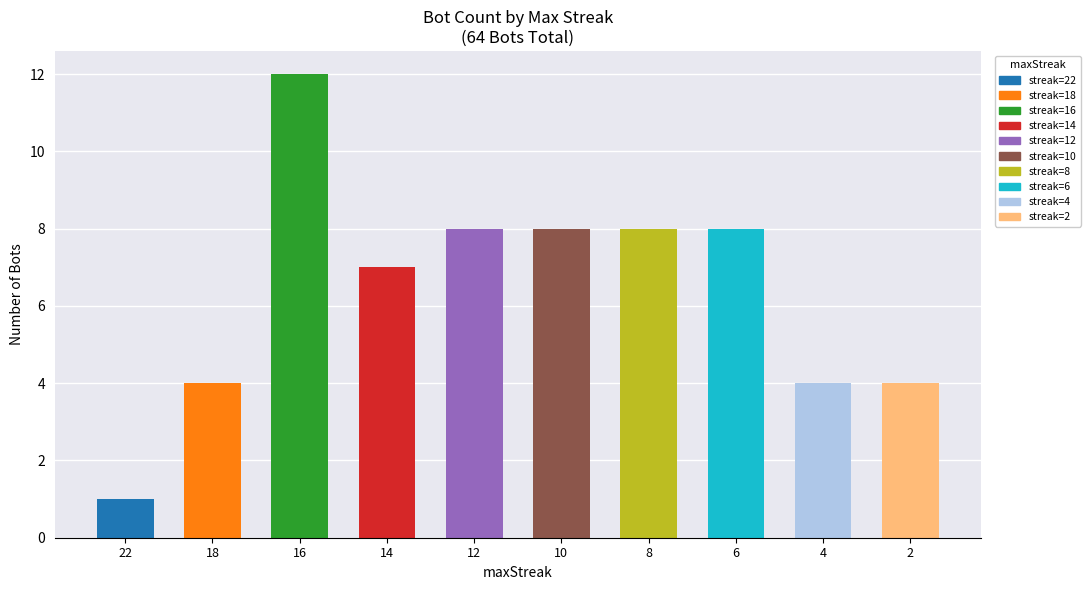

How many bars are there in total?

10